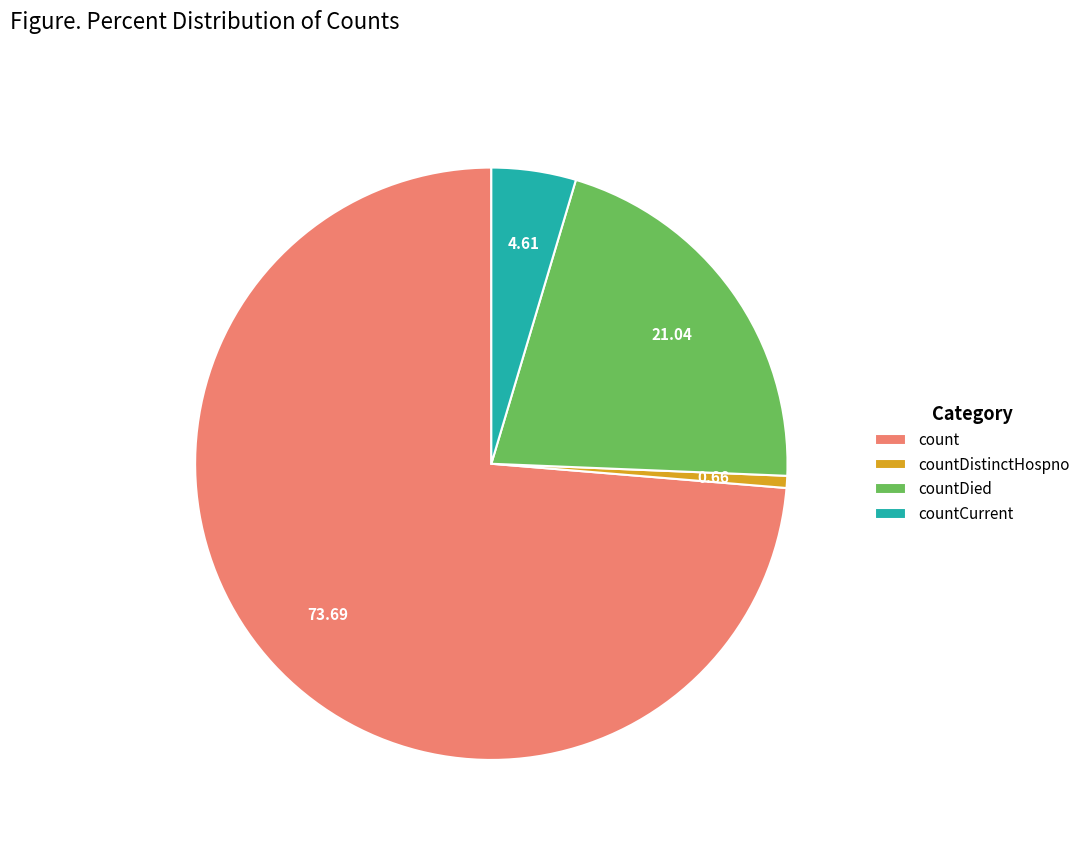

Which has a higher value, countDied or count?

count